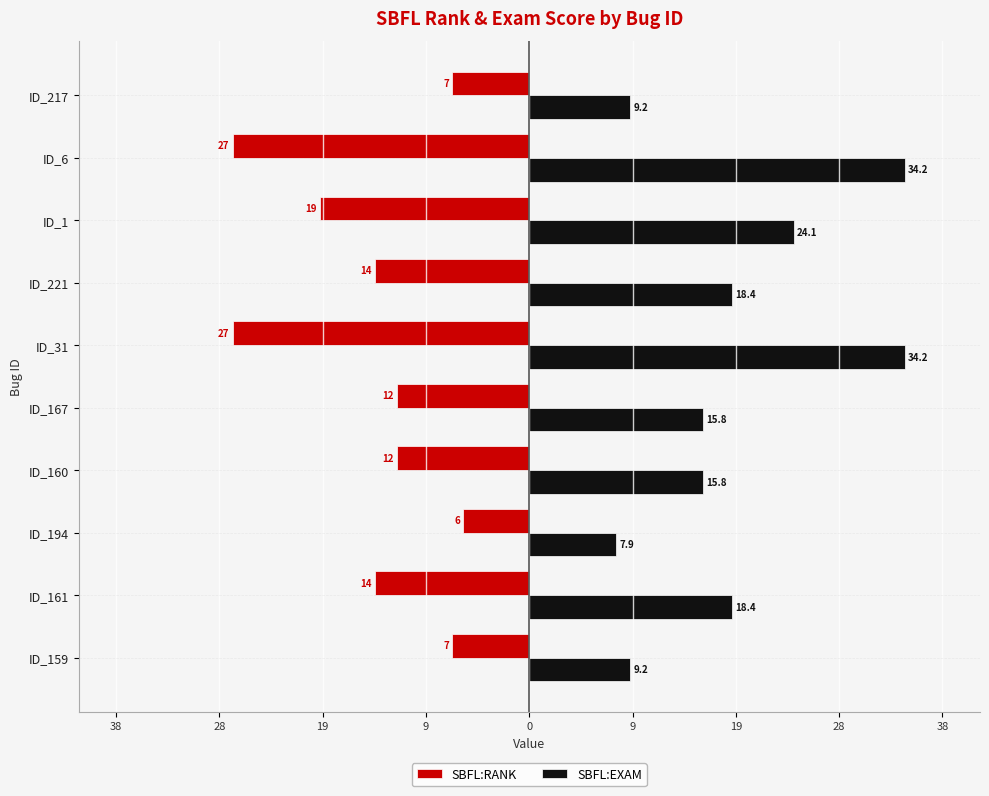

What are all the series names shown in the legend?

SBFL:RANK, SBFL:EXAM